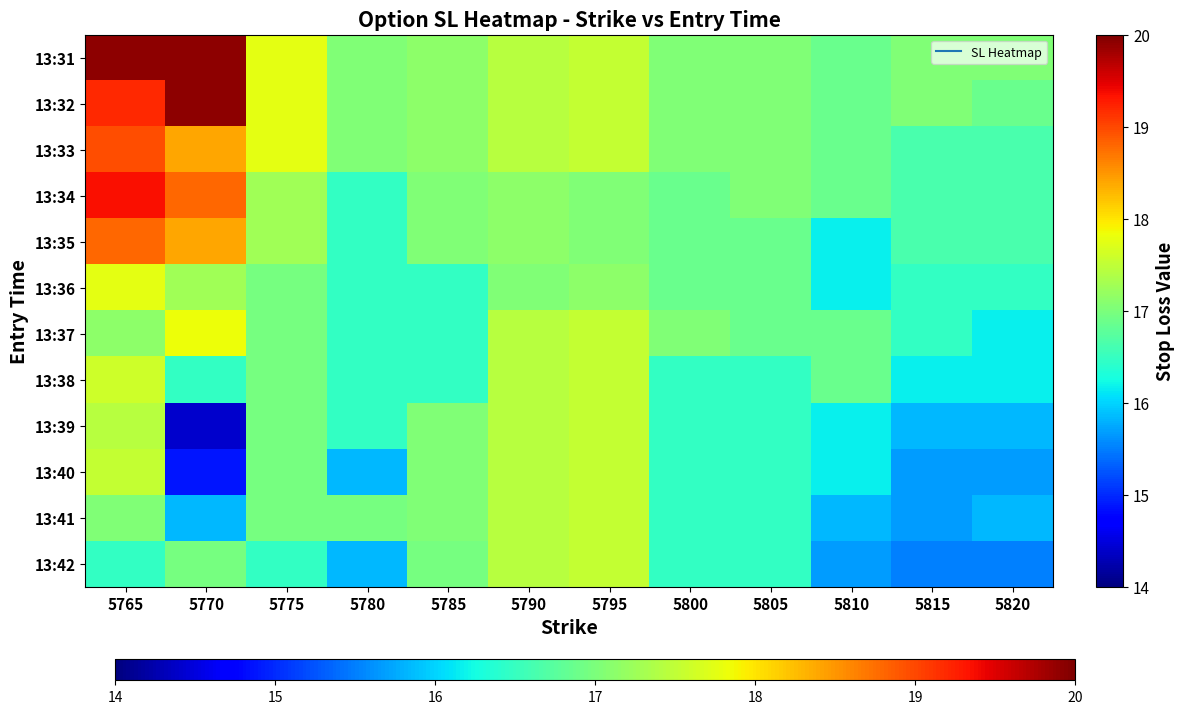

Reading left to right, transcribe all the data shown in this chart.

13:31: 5765=19.9	5770=19.9	5775=17.8	5780=17.0	5785=17.1	5790=17.4	5795=17.5	5800=17.0	5805=17.0	5810=16.9	5815=17.0	5820=17.0
13:32: 5765=19.2	5770=19.9	5775=17.8	5780=17.0	5785=17.1	5790=17.4	5795=17.5	5800=17.0	5805=17.0	5810=16.9	5815=17.0	5820=16.9
13:33: 5765=19.0	5770=18.4	5775=17.8	5780=17.0	5785=17.1	5790=17.4	5795=17.5	5800=17.0	5805=17.0	5810=16.9	5815=16.6	5820=16.6
13:34: 5765=19.4	5770=18.8	5775=17.3	5780=16.5	5785=17.0	5790=17.1	5795=17.0	5800=16.9	5805=17.0	5810=16.9	5815=16.6	5820=16.6
13:35: 5765=18.8	5770=18.4	5775=17.3	5780=16.5	5785=17.0	5790=17.1	5795=17.0	5800=16.9	5805=16.9	5810=16.2	5815=16.6	5820=16.6
13:36: 5765=17.8	5770=17.3	5775=17.0	5780=16.5	5785=16.5	5790=17.0	5795=17.1	5800=16.9	5805=16.9	5810=16.2	5815=16.5	5820=16.5
13:37: 5765=17.1	5770=17.8	5775=17.0	5780=16.5	5785=16.5	5790=17.4	5795=17.5	5800=17.0	5805=16.9	5810=16.9	5815=16.5	5820=16.2
13:38: 5765=17.6	5770=16.5	5775=17.0	5780=16.5	5785=16.5	5790=17.4	5795=17.5	5800=16.5	5805=16.5	5810=16.9	5815=16.2	5820=16.2
13:39: 5765=17.4	5770=14.4	5775=17.0	5780=16.5	5785=17.0	5790=17.4	5795=17.5	5800=16.5	5805=16.5	5810=16.2	5815=15.8	5820=15.8
13:40: 5765=17.5	5770=14.9	5775=17.0	5780=15.8	5785=17.0	5790=17.4	5795=17.5	5800=16.5	5805=16.5	5810=16.2	5815=15.7	5820=15.7
13:41: 5765=17.0	5770=15.8	5775=17.0	5780=17.0	5785=17.0	5790=17.4	5795=17.5	5800=16.5	5805=16.5	5810=15.8	5815=15.7	5820=15.8
13:42: 5765=16.5	5770=17.0	5775=16.5	5780=15.8	5785=17.0	5790=17.4	5795=17.5	5800=16.5	5805=16.5	5810=15.7	5815=15.5	5820=15.5